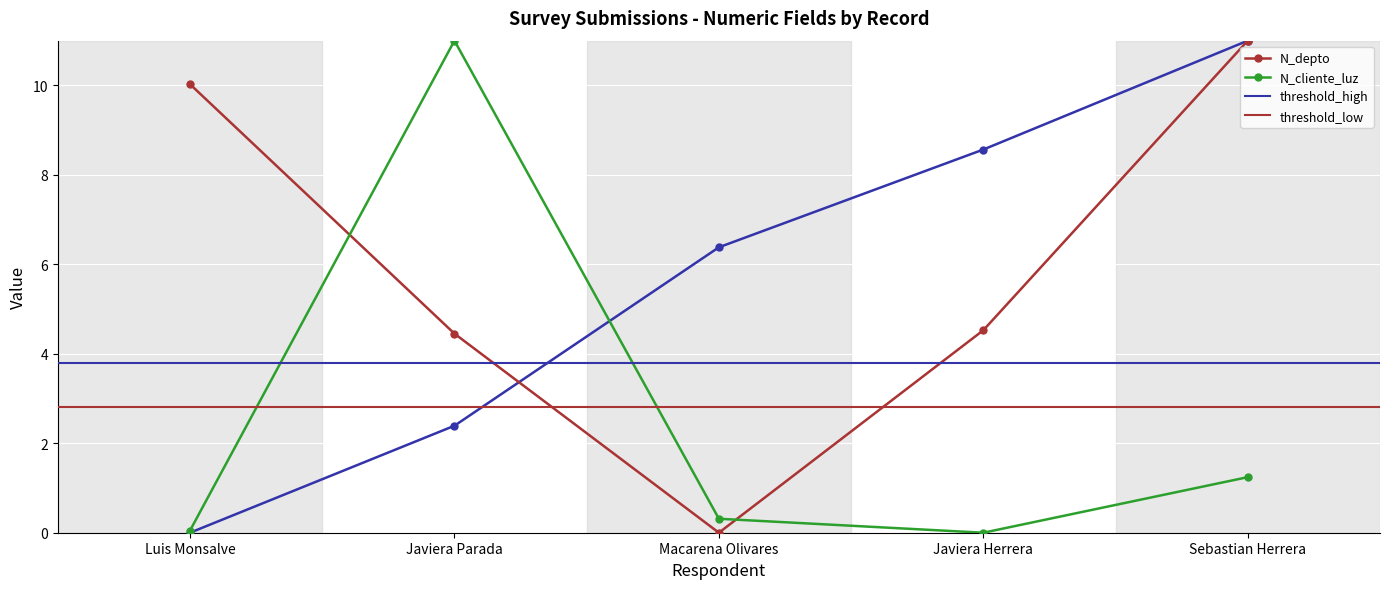

Is it true that N_depto equals 4.5 at Javiera Parada?

True